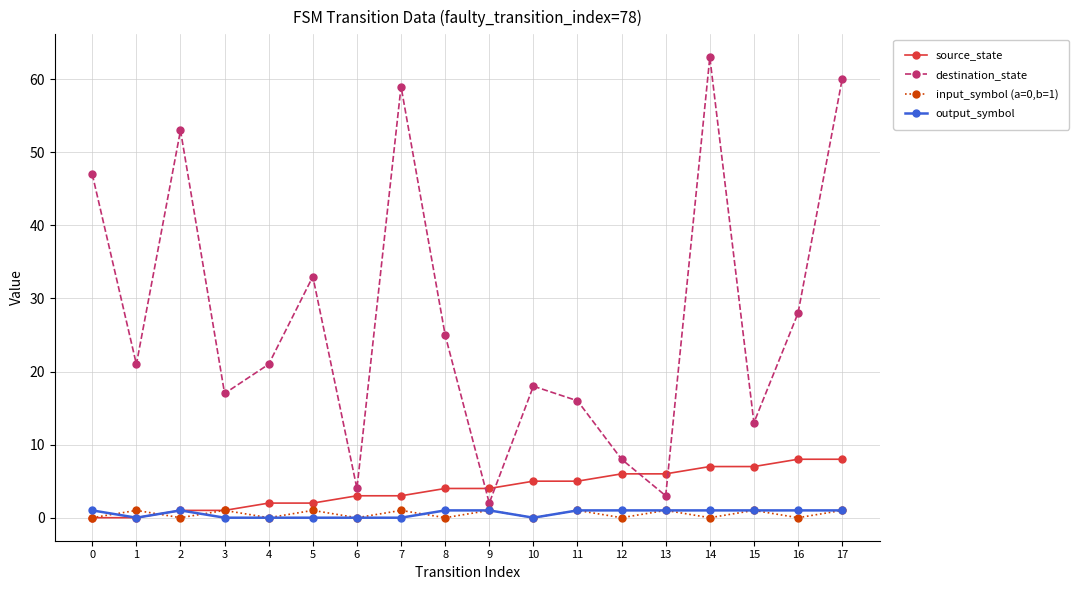

After their last crossing, which series has the higher values: destination_state or source_state?

destination_state